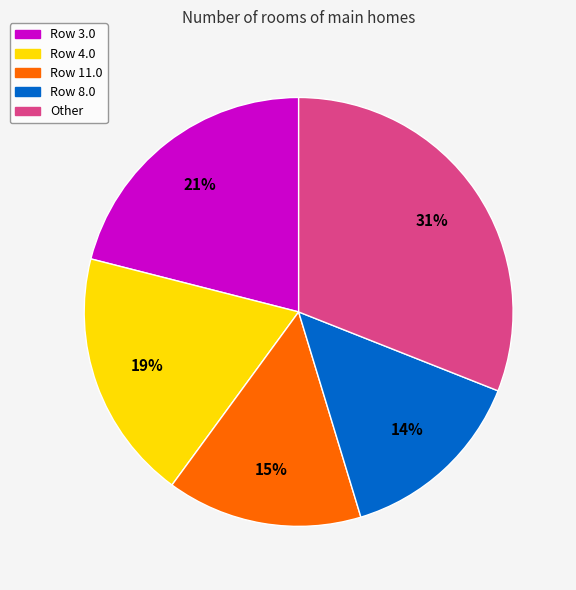

Is there a majority slice in this chart?

No